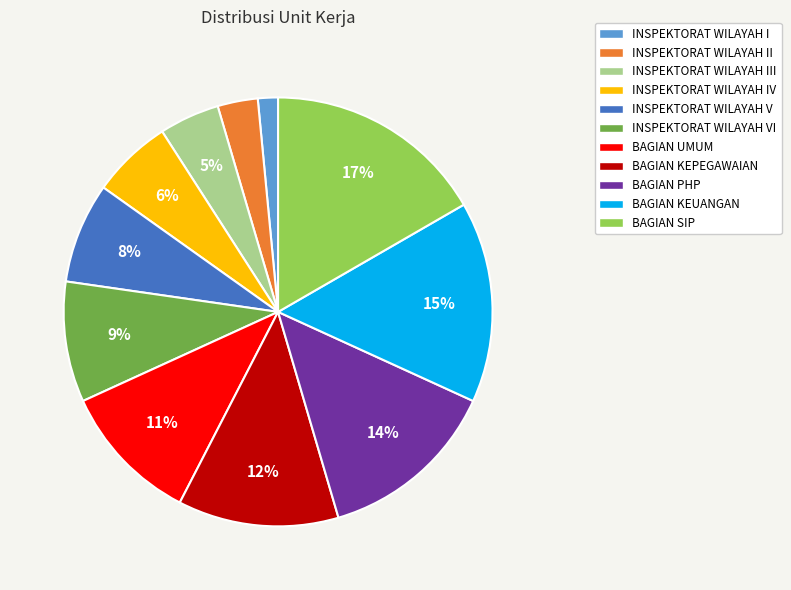

Count the number of slices in the pie.

11